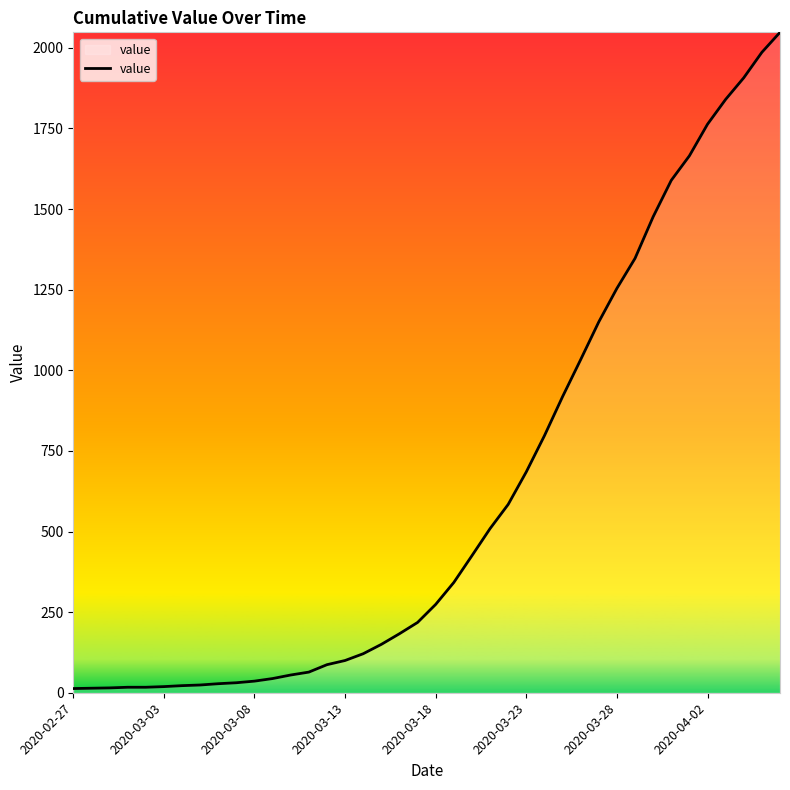

What is the greatest value displayed?

2048